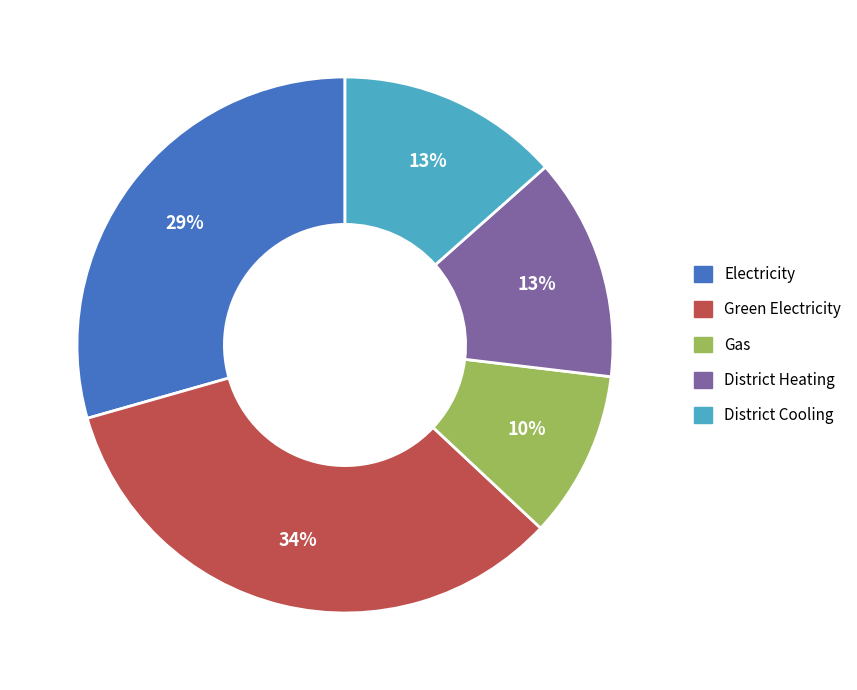

Count the number of slices in the pie.

5